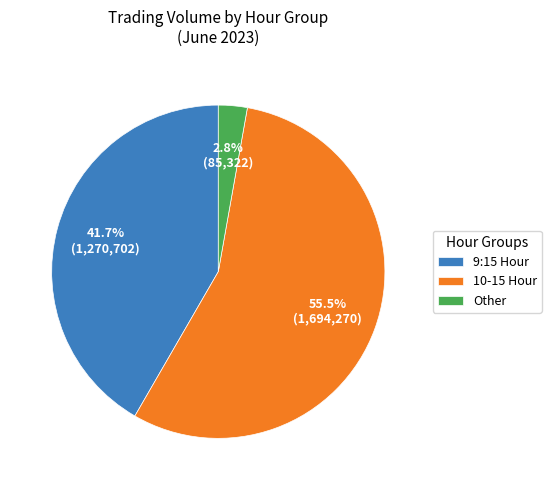

Which has a higher value, 10-15 Hour or Other?

10-15 Hour